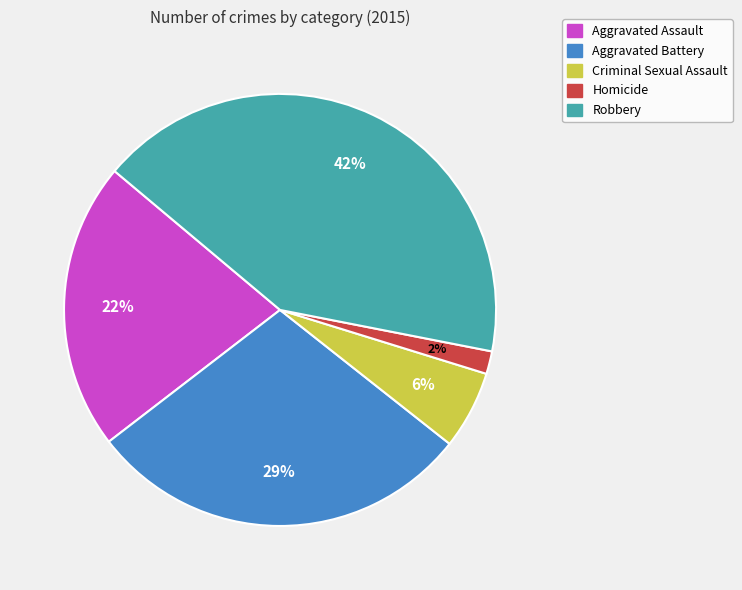

Is there any slice that represents more than half of the pie?

No